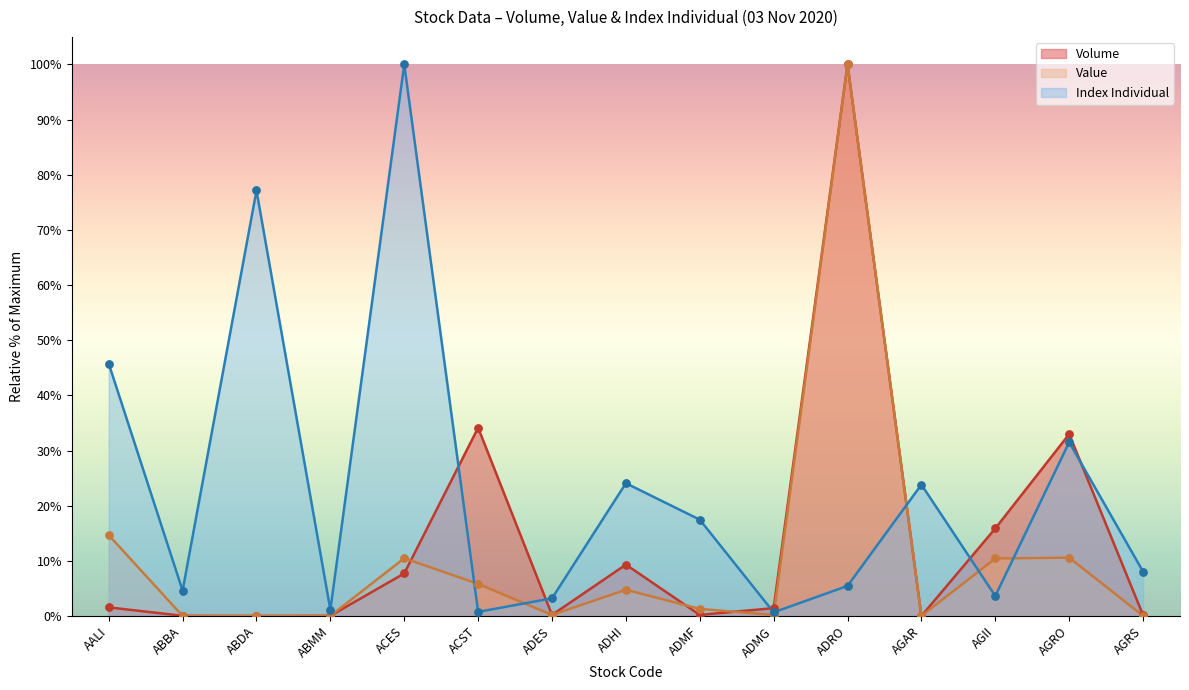

Which series reaches the minimum Y coordinate?

Volume